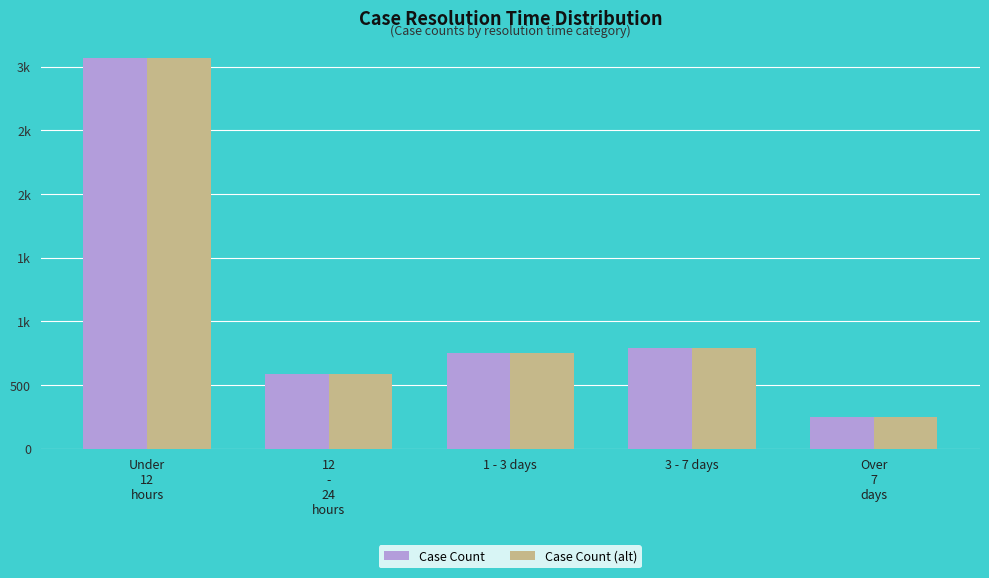

Reading left to right, extract all data points from this chart.

Case Count: Under
12
hours=3071	12
-
24
hours=587	1 - 3 days=747	3 - 7 days=791	Over
7
days=249
Case Count (alt): Under
12
hours=3071	12
-
24
hours=587	1 - 3 days=747	3 - 7 days=791	Over
7
days=249